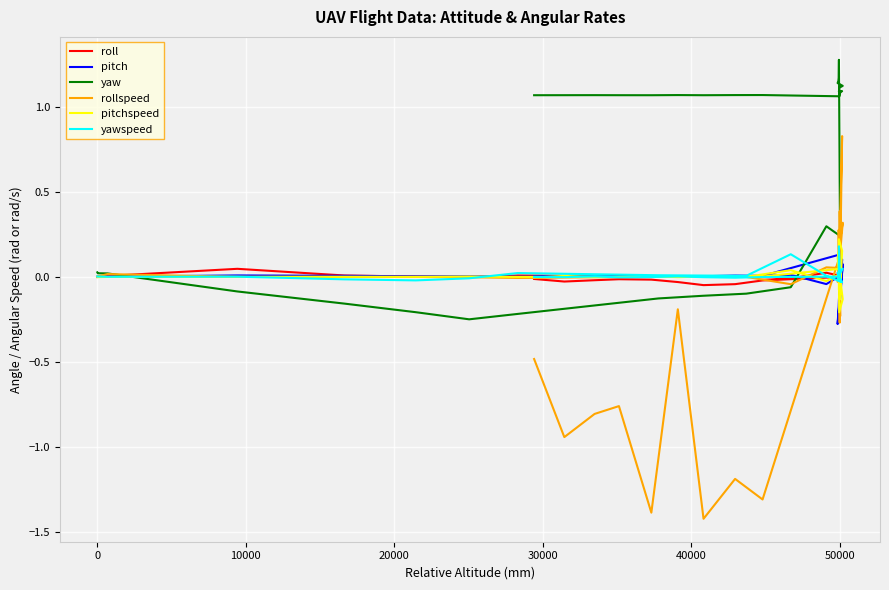

What are all the series names shown in the legend?

roll, pitch, yaw, rollspeed, pitchspeed, yawspeed